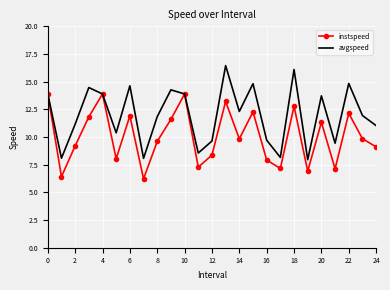

What is the lowest value of the avgspeed series?

8.0